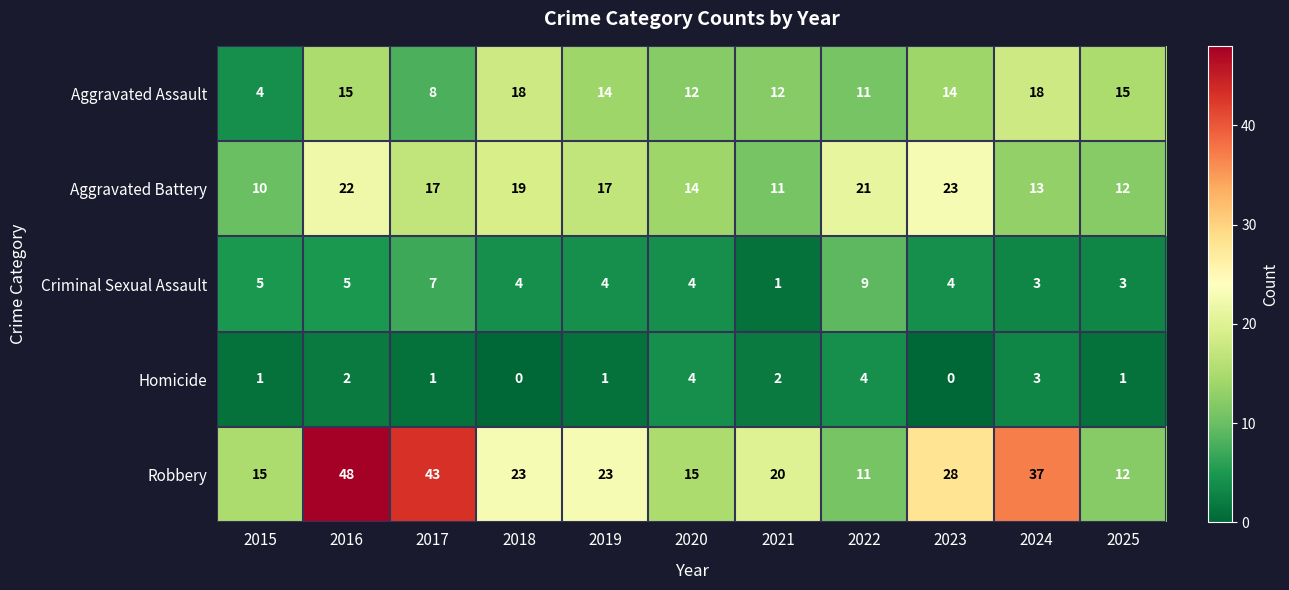

Which series has the widest spread of values?

Robbery